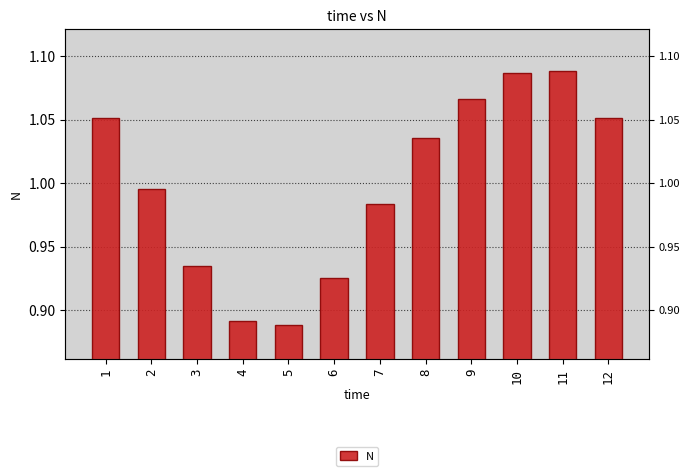

The chart shows a value of 1.1 at 12. True or false?

True